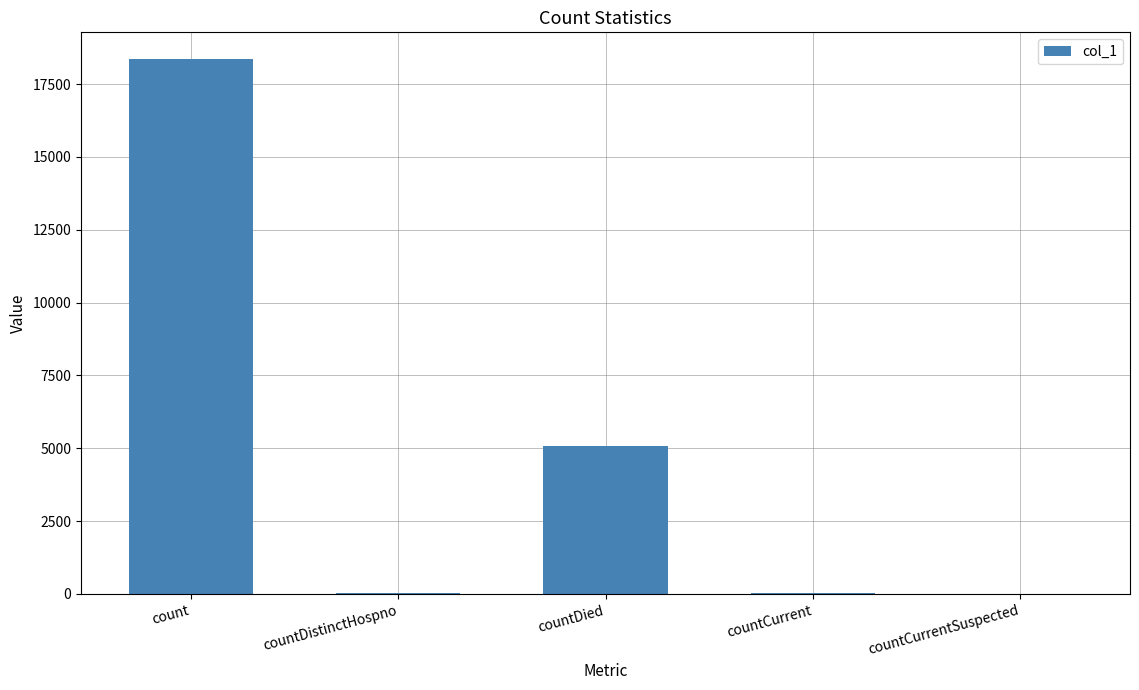

What is the average value?

4701